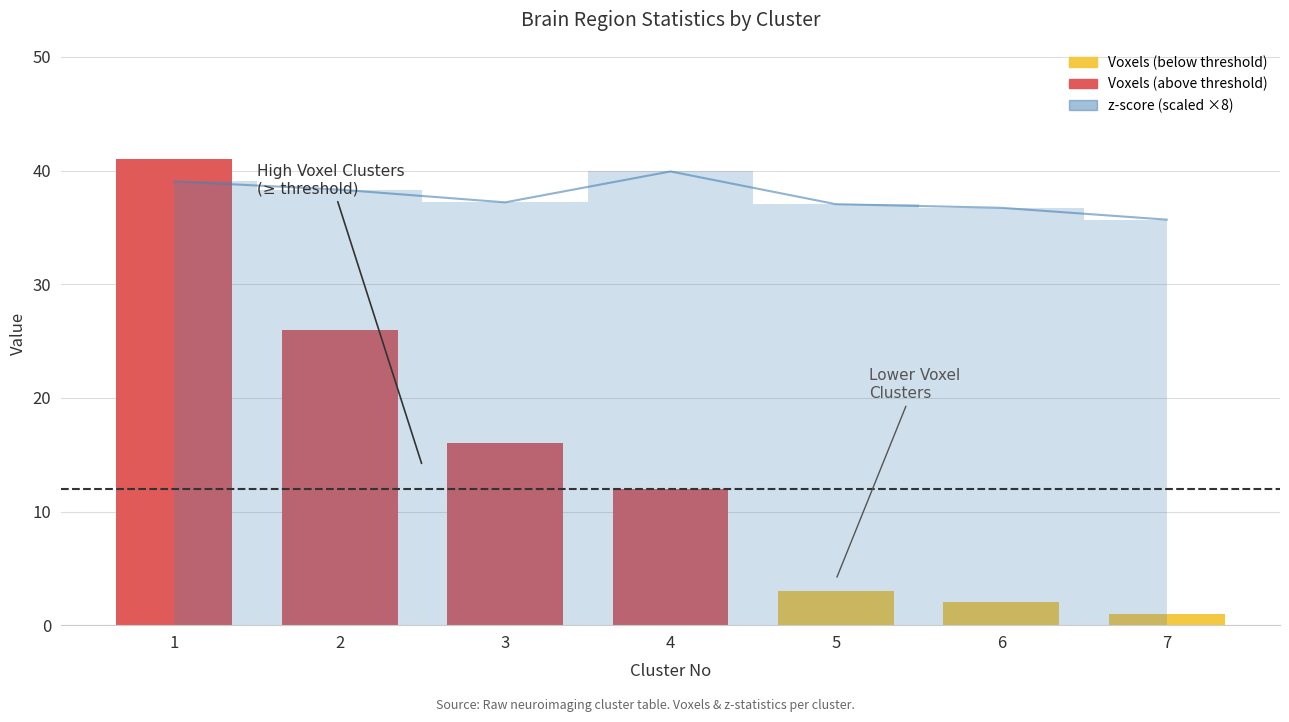

At which label does the data first exceed 12?

1